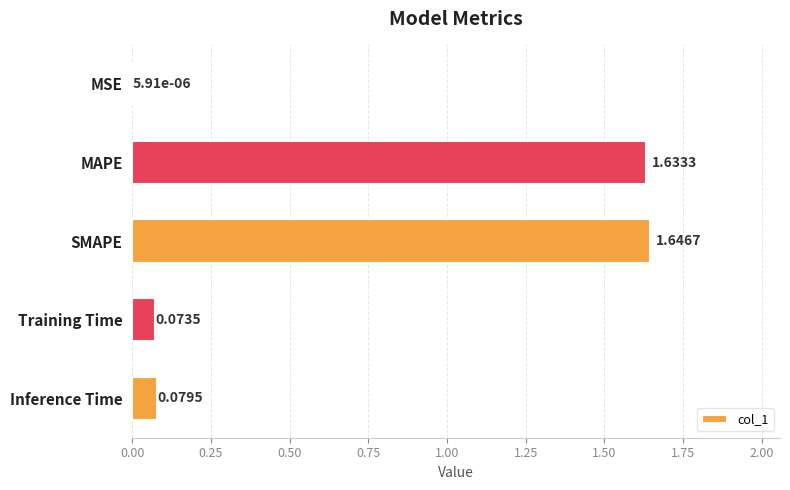

What is the change in value from MSE to Training Time?

+0.1